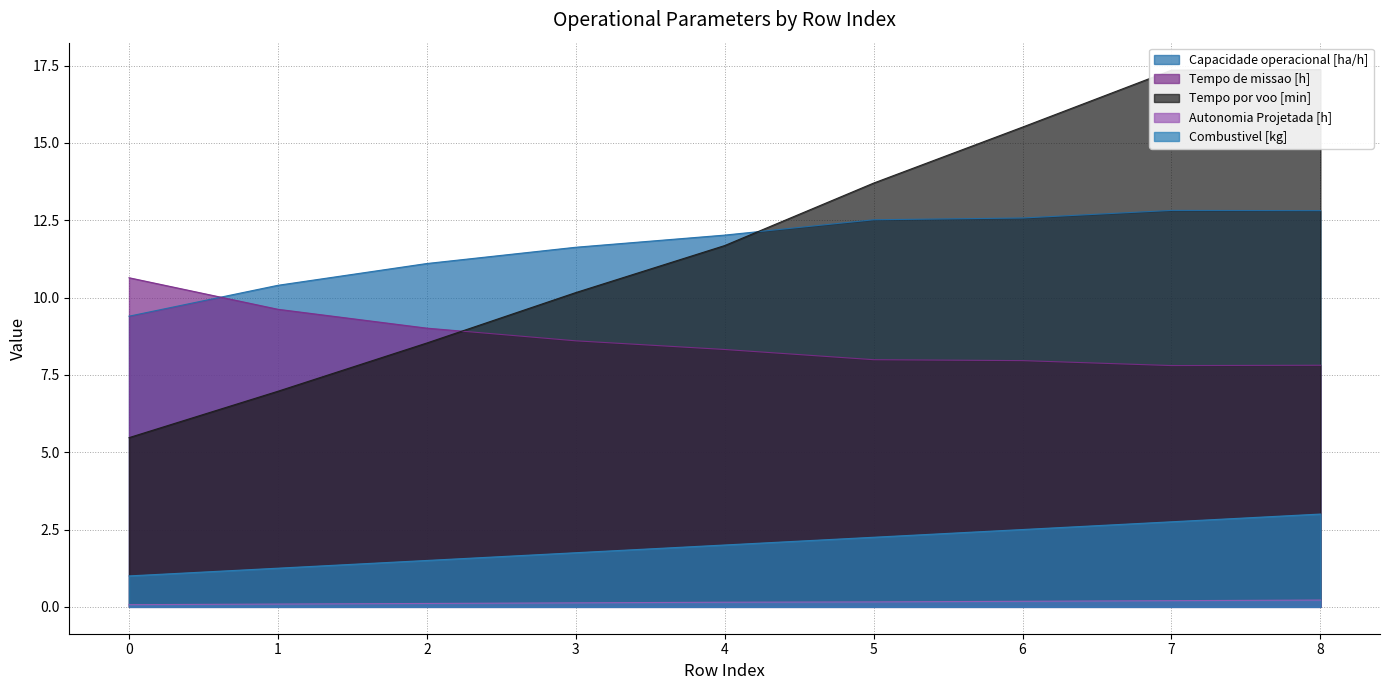

Reading left to right, extract all data points from this chart.

Capacidade operacional [ha/h]: 0=9.4	1=10.4	2=11.1	3=11.6	4=12.0	5=12.5	6=12.6	7=12.8	8=12.8
Tempo de missao [h]: 0=10.6	1=9.6	2=9.0	3=8.6	4=8.3	5=8.0	6=8.0	7=7.8	8=7.8
Tempo por voo [min]: 0=5.5	1=7.0	2=8.5	3=10.2	4=11.7	5=13.7	6=15.5	7=17.4	8=17.4
Autonomia Projetada [h]: 0=0.1	1=0.1	2=0.1	3=0.1	4=0.1	5=0.2	6=0.2	7=0.2	8=0.2
Combustivel [kg]: 0=1.0	1=1.2	2=1.5	3=1.8	4=2.0	5=2.2	6=2.5	7=2.8	8=3.0